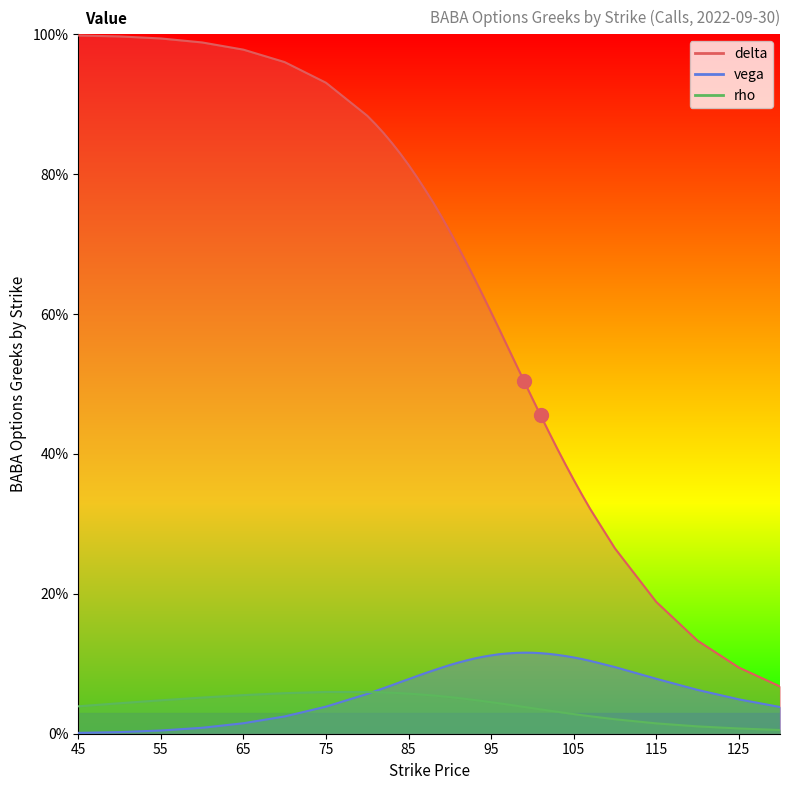

True or false: vega has a value of 0.1 at 106.

False